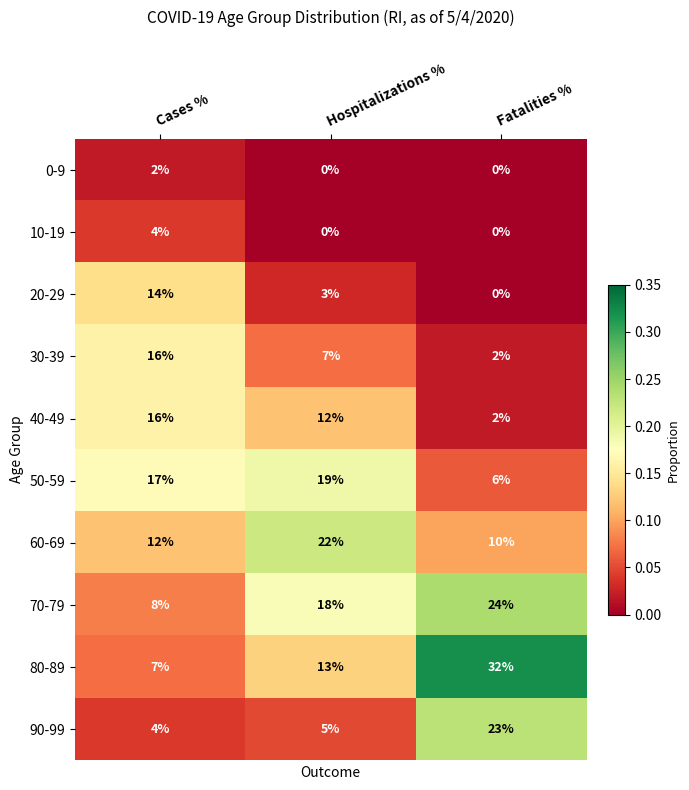

Reading right to left, list all the values displayed in this chart.

0-9: 0	0	2
10-19: 0	0	4
20-29: 0	3	14
30-39: 2	7	16
40-49: 2	12	16
50-59: 6	19	17
60-69: 10	22	12
70-79: 24	18	8
80-89: 32	13	7
90-99: 23	5	4